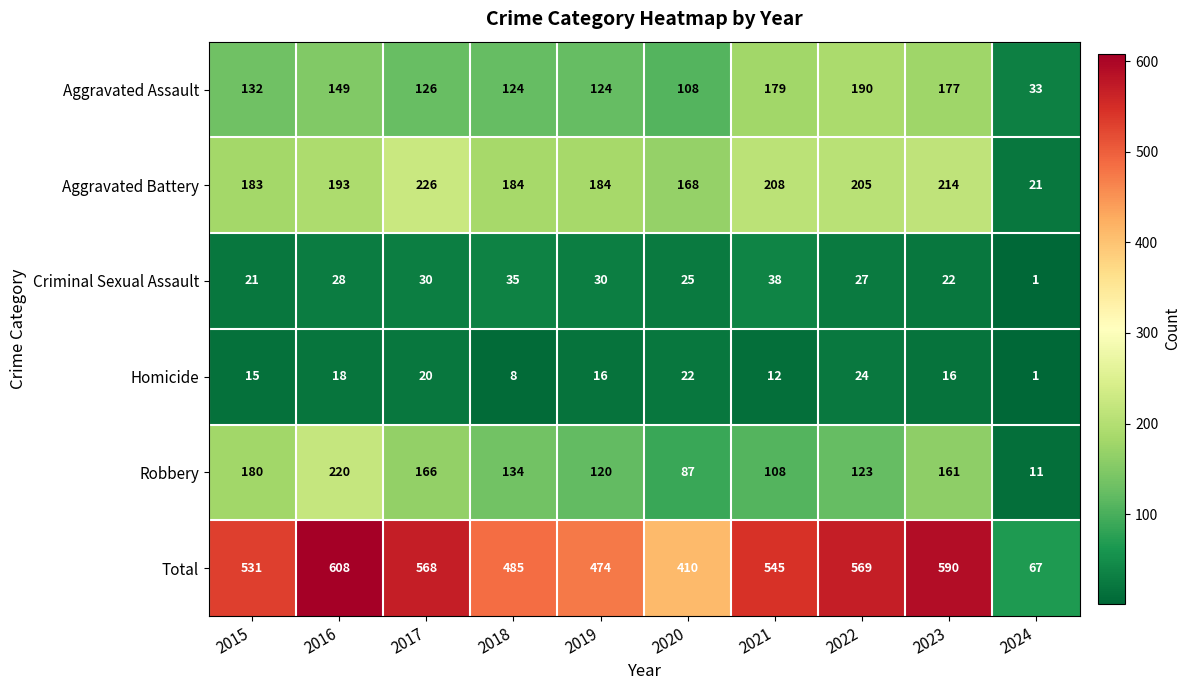

What is the highest value of the Criminal Sexual Assault series?

38